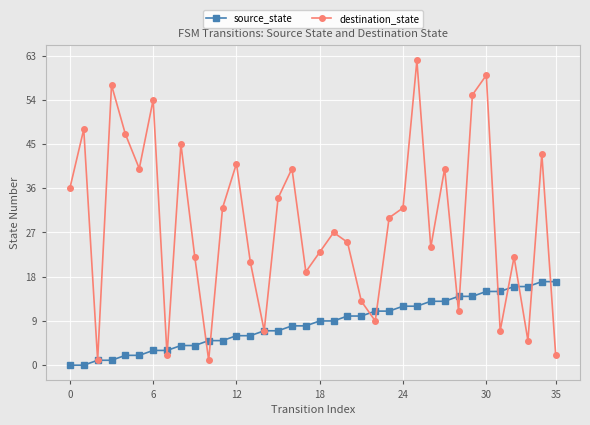

Which series has the largest range (max minus min)?

destination_state